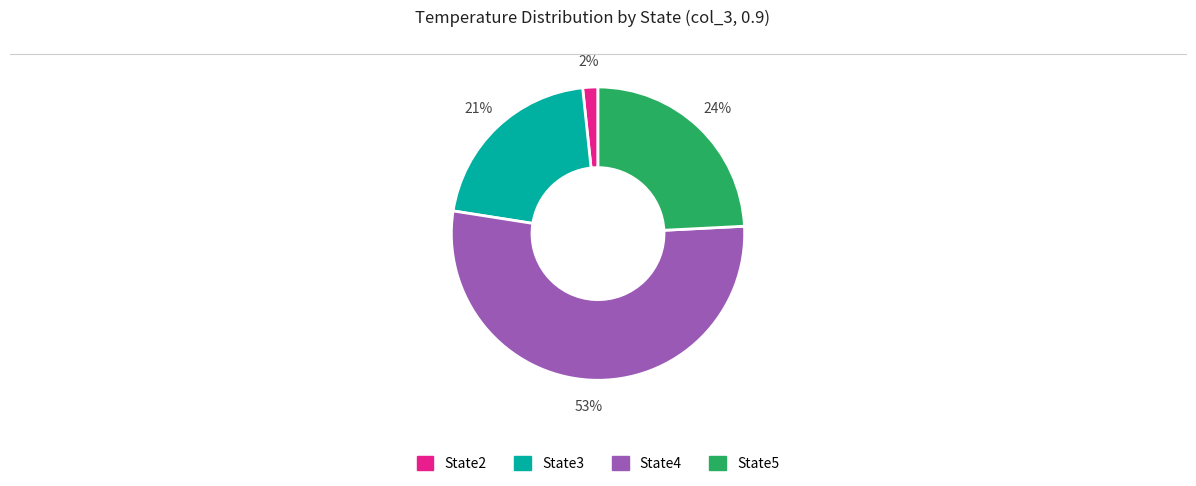

To the nearest percent, what is the combined percentage of State5 and State3?

45%